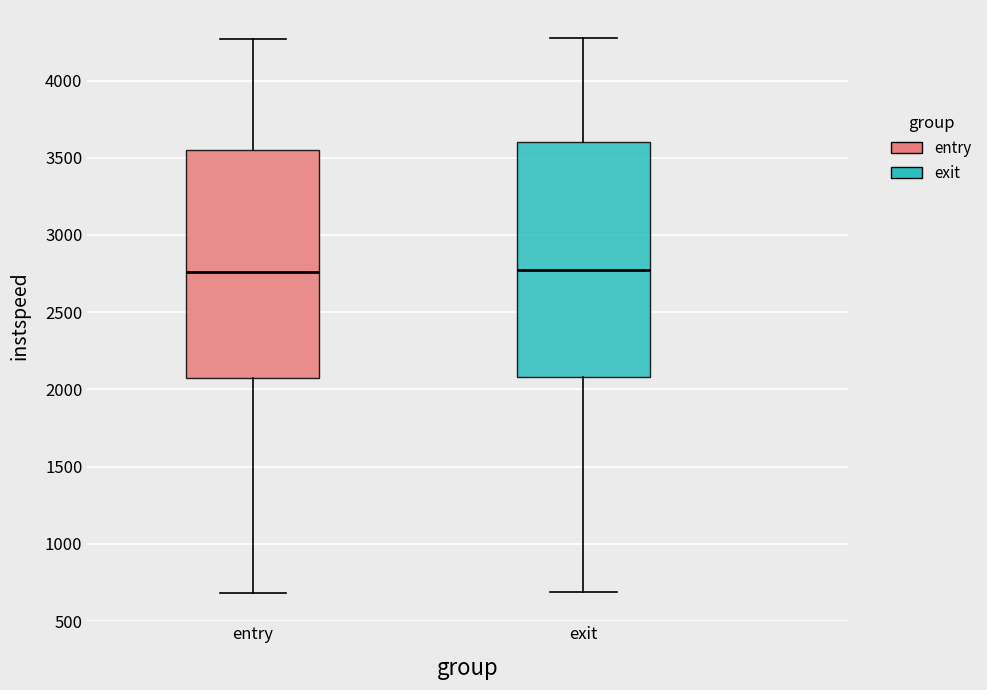

Where does the median line of the box for exit sit on the y-axis? The values are not printed on the chart, so give them approximately, as read against the axis.

2750